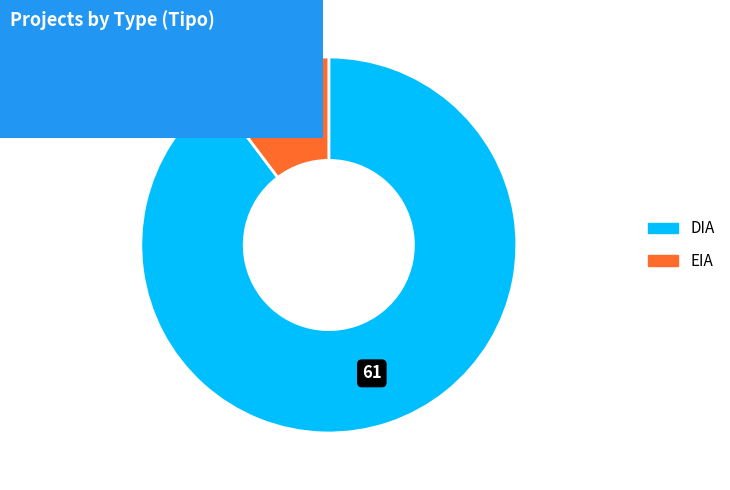

Does EIA represent more than half of the total?

No